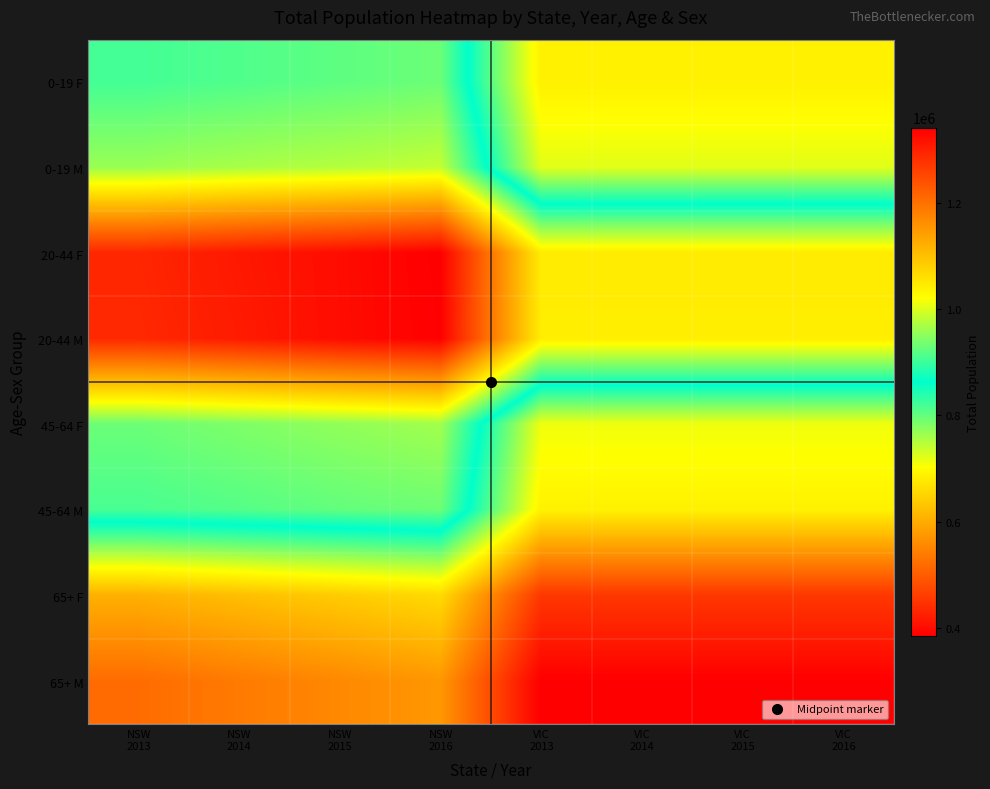

Reading left to right, list all the values displayed in this chart.

0-19 F: NSW
2013=904742	NSW
2014=912621	NSW
2015=921043	NSW
2016=929755	VIC
2013=685089	VIC
2014=685089	VIC
2015=685089	VIC
2016=685089
0-19 M: NSW
2013=958101	NSW
2014=967319	NSW
2015=975124	NSW
2016=984383	VIC
2013=722163	VIC
2014=722163	VIC
2015=722163	VIC
2016=722163
20-44 F: NSW
2013=1292515	NSW
2014=1310139	NSW
2015=1324977	NSW
2016=1341385	VIC
2013=1045673	VIC
2014=1045673	VIC
2015=1045673	VIC
2016=1045673
20-44 M: NSW
2013=1289458	NSW
2014=1305970	NSW
2015=1324593	NSW
2016=1339947	VIC
2013=1043012	VIC
2014=1043012	VIC
2015=1043012	VIC
2016=1043012
45-64 F: NSW
2013=929037	NSW
2014=941304	NSW
2015=952578	NSW
2016=963344	VIC
2013=713149	VIC
2014=713149	VIC
2015=713149	VIC
2016=713149
45-64 M: NSW
2013=907846	NSW
2014=915338	NSW
2015=923984	NSW
2016=930173	VIC
2013=686896	VIC
2014=686896	VIC
2015=686896	VIC
2016=686896
65+ F: NSW
2013=605450	NSW
2014=622861	NSW
2015=639761	NSW
2016=657525	VIC
2013=453924	VIC
2014=453924	VIC
2015=453924	VIC
2016=453924
65+ M: NSW
2013=519914	NSW
2014=537866	NSW
2015=555624	NSW
2016=574279	VIC
2013=383639	VIC
2014=383639	VIC
2015=383639	VIC
2016=383639